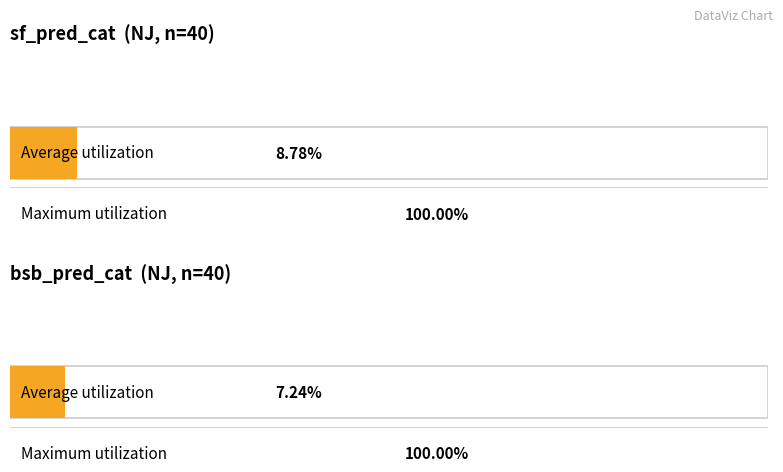

Which series has the largest total across all categories?

Maximum utilization